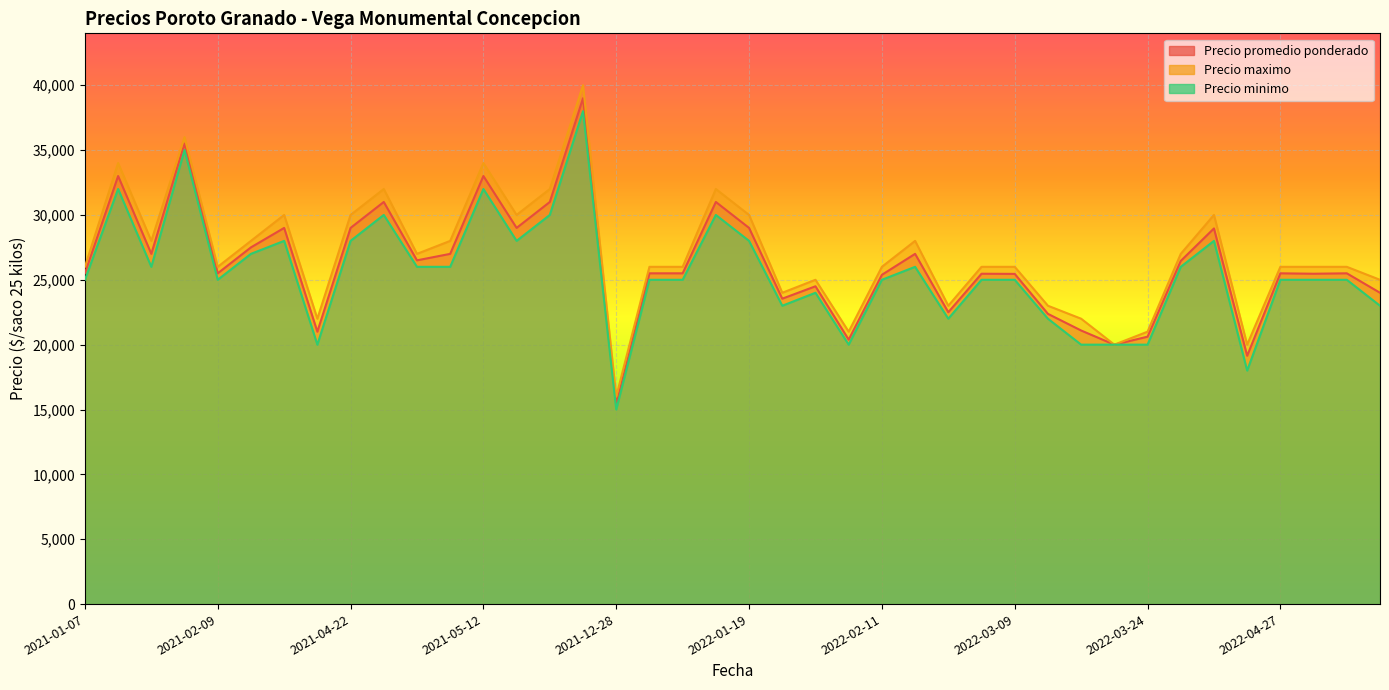

True or false: Precio minimo and Precio promedio ponderado intersect in this chart.

False